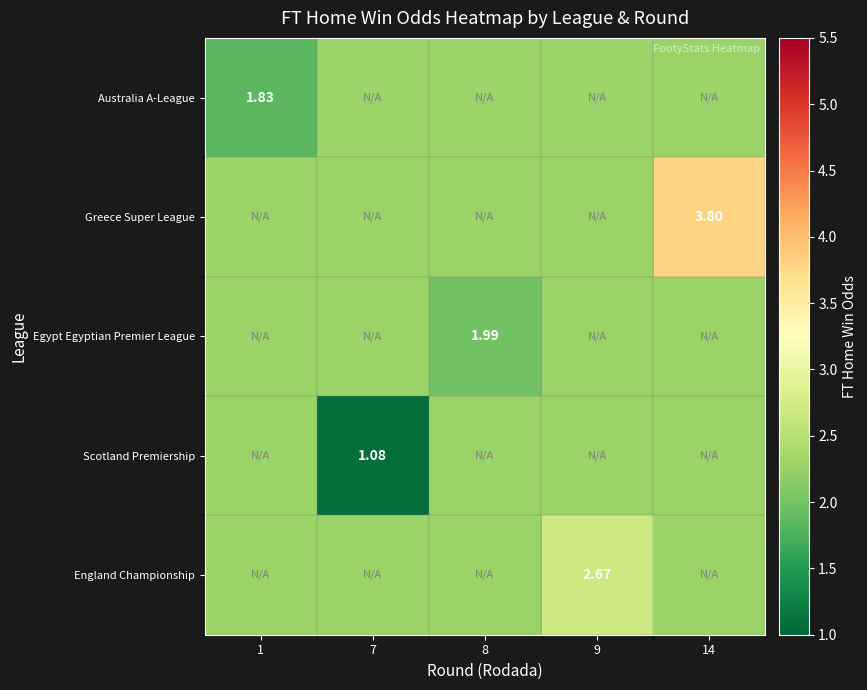

The Scotland Premiership series shows 1.1 at 7. True or false?

True